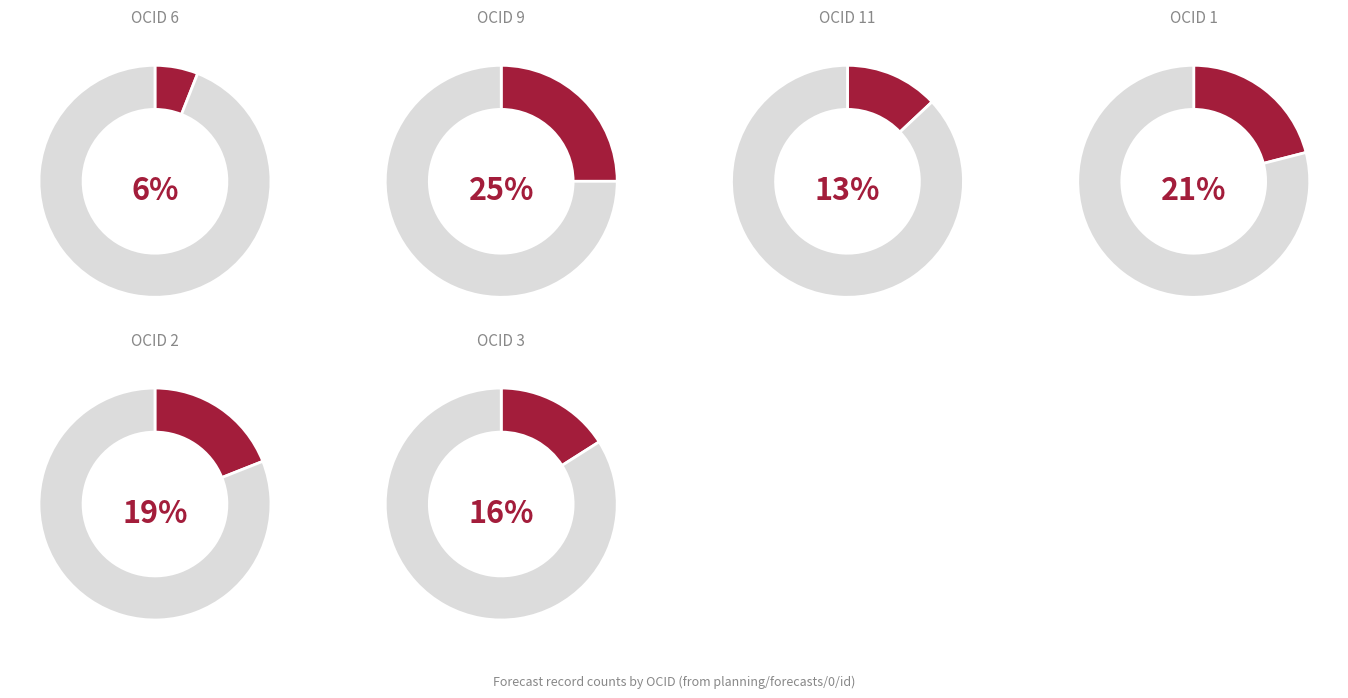

Combined, what portion of the pie is ocds-mfx54g-6 and ocds-mfx54g-3?

22.2%